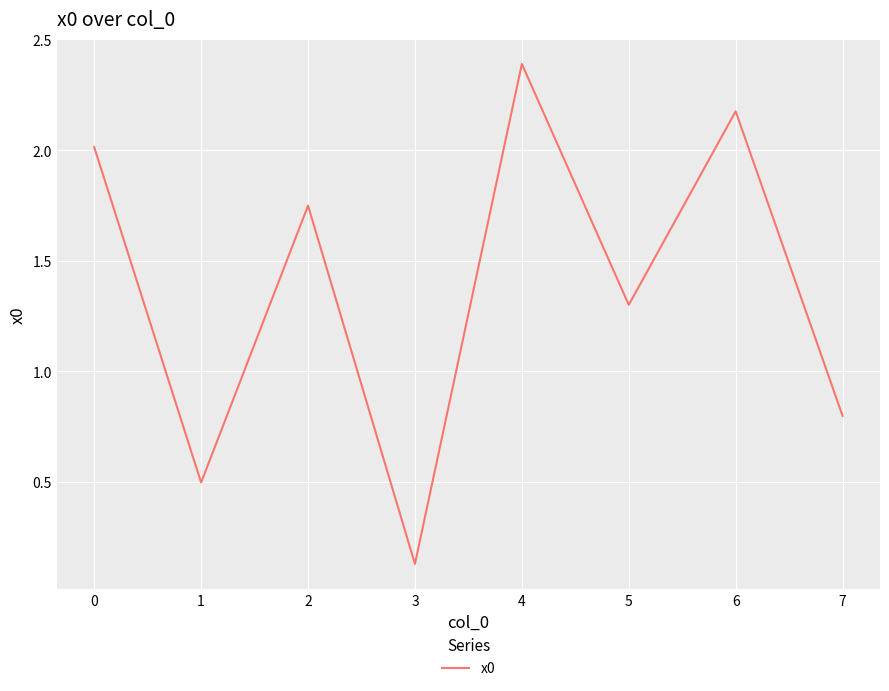

Where does the data first go above 1?

0